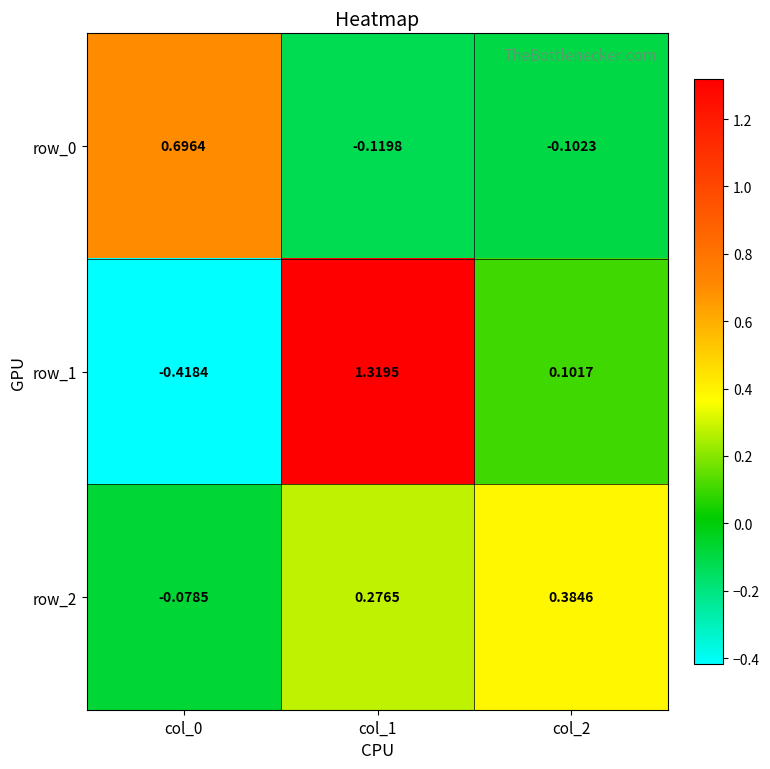

At which category does the chart reach its minimum across all series?

col_0